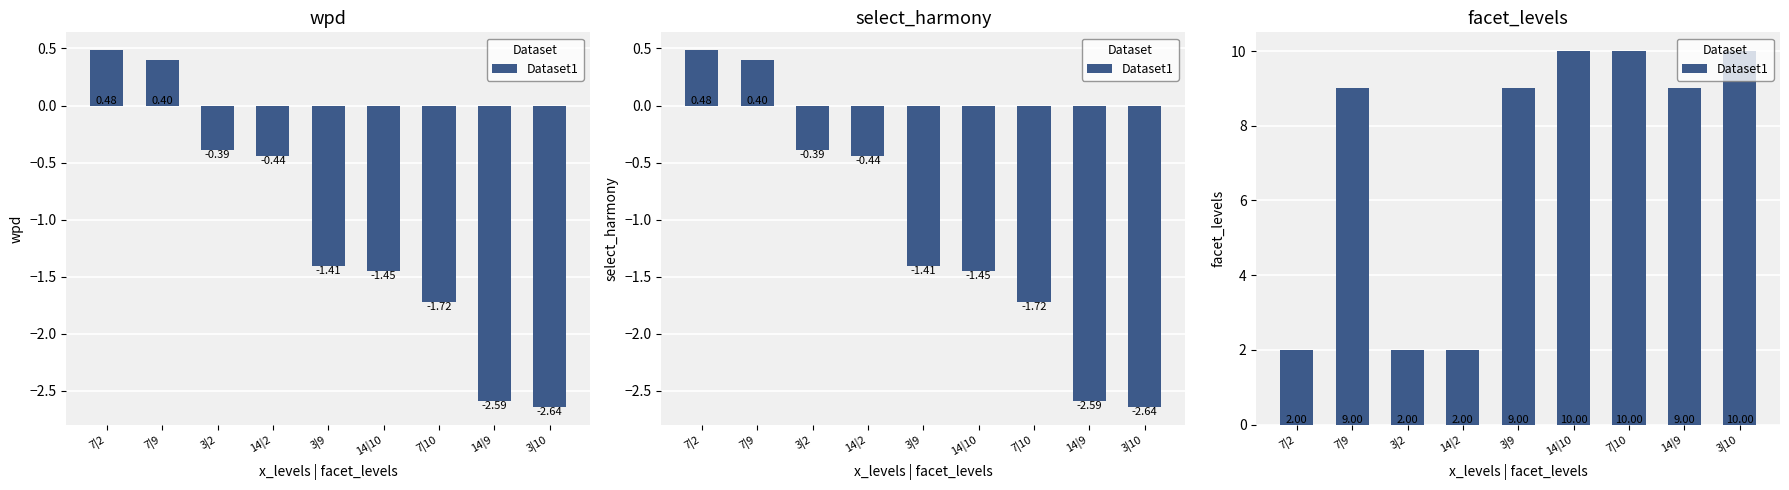

What is the difference between the values at 7|2 and 7|10?

8